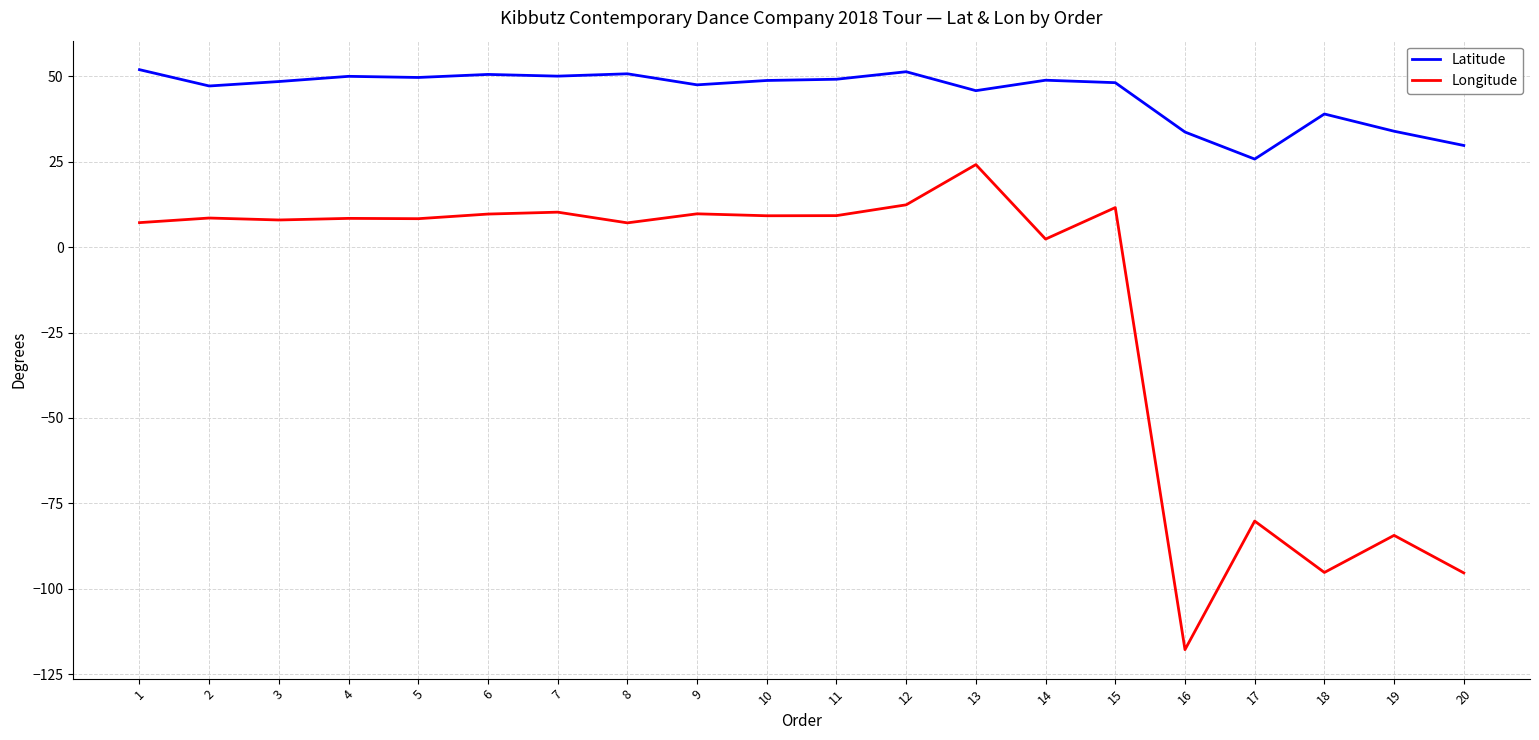

At which category does the chart reach its minimum across all series?

16